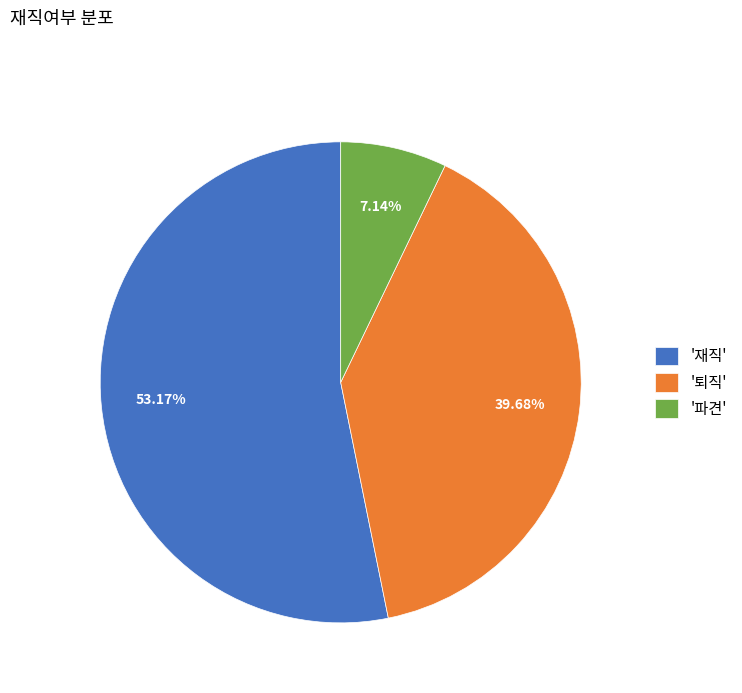

Combined, do '퇴직' and '파견' account for over 50%?

No